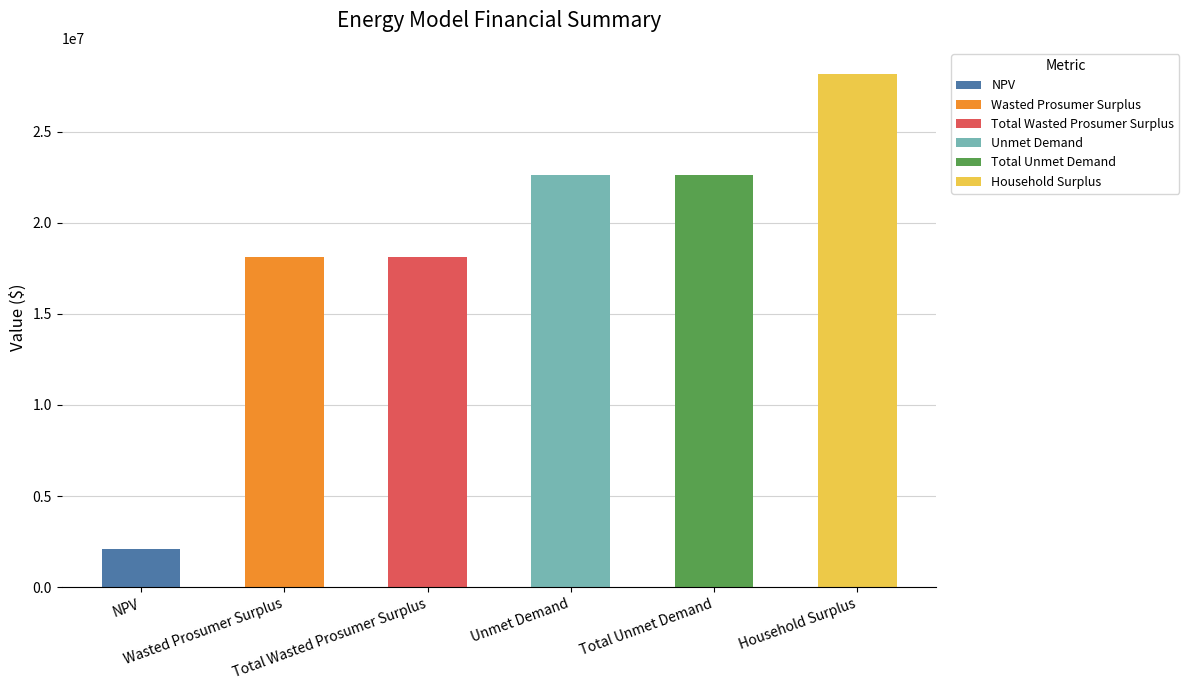

Reading left to right, transcribe all the data shown in this chart.

2092598.1	18093321.8	18093321.8	22598927.4	22598927.4	28183801.5